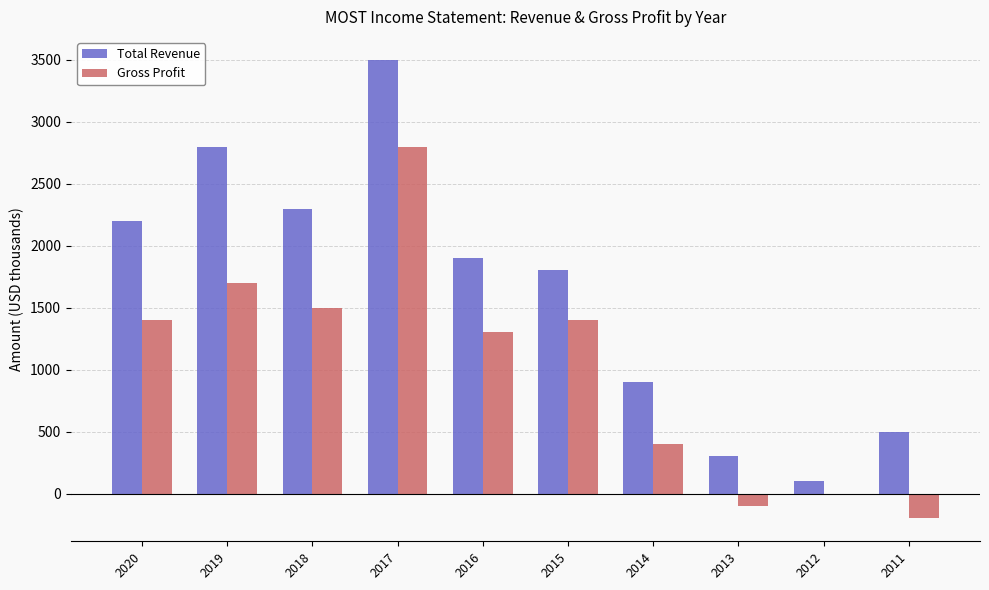

What is the maximum value for Gross Profit?

2800